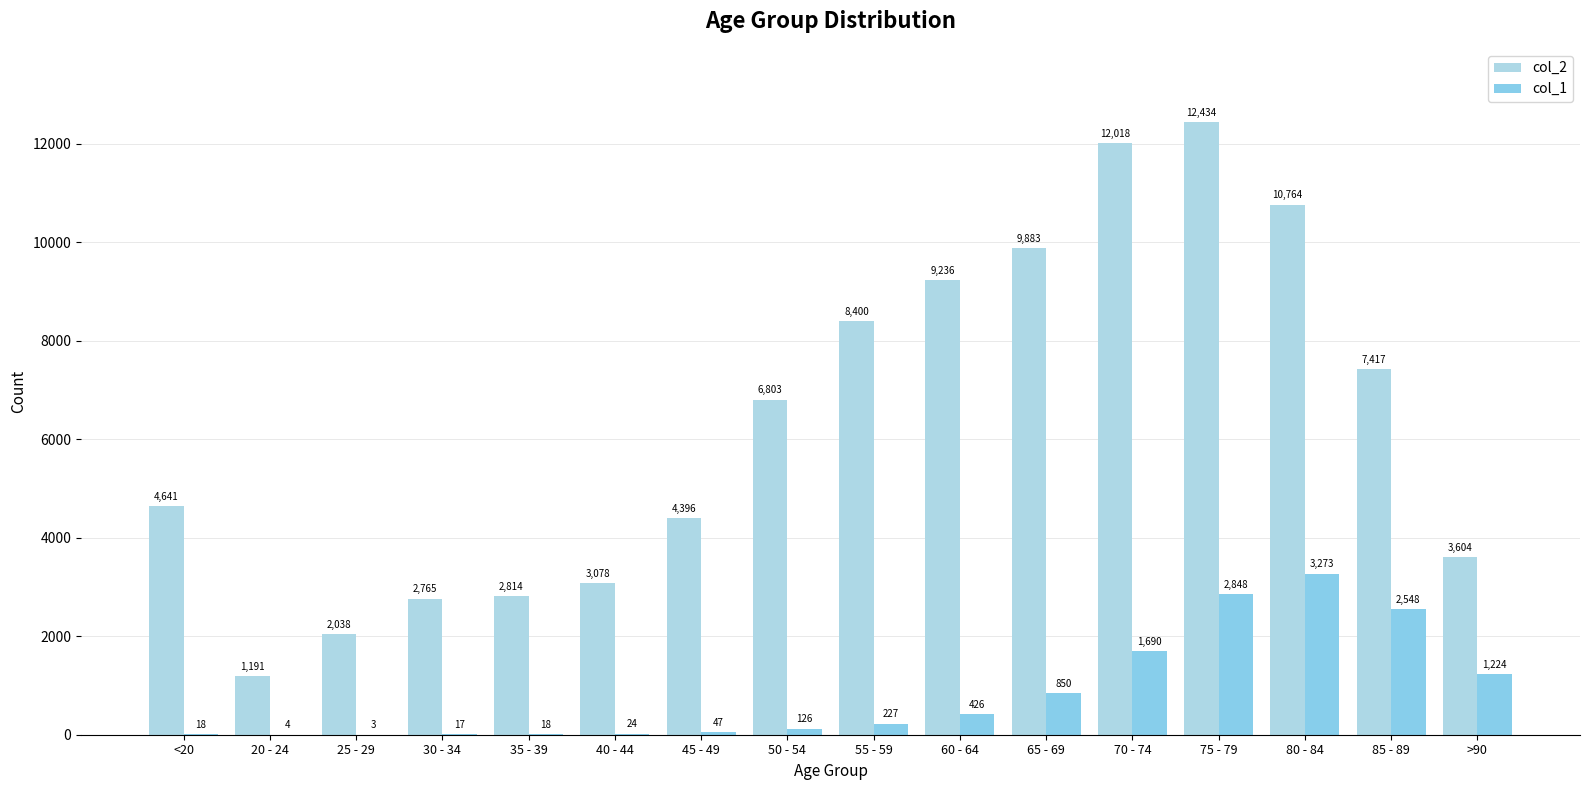

Is the value of col_1 at 75 - 79 greater than the value of col_2 at 70 - 74?

No